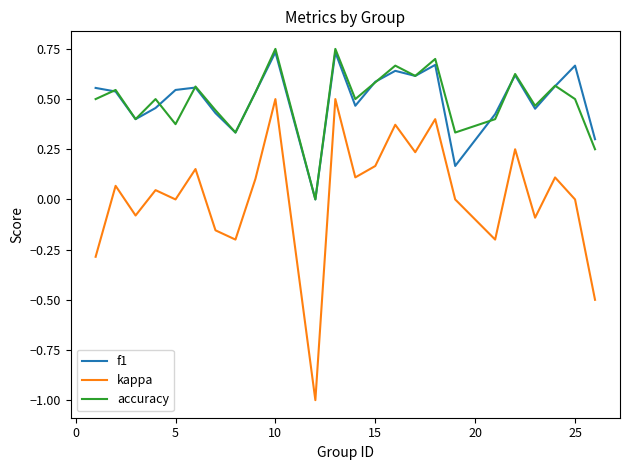

True or false: f1 and kappa cross at least once.

False